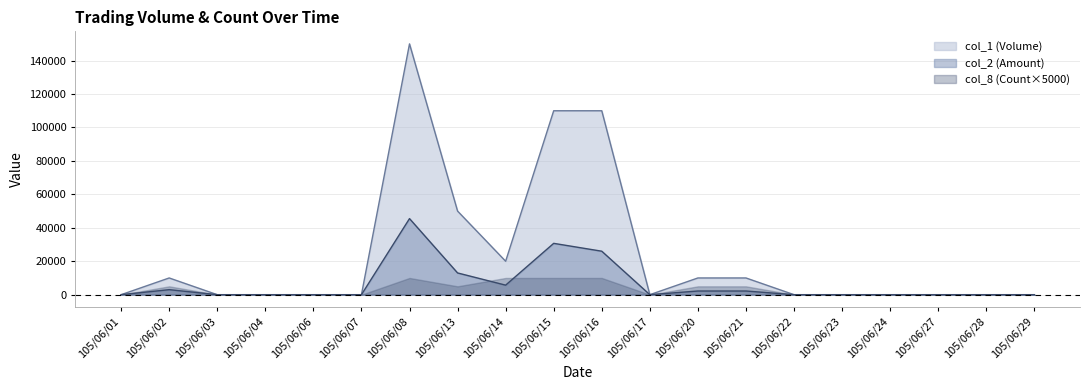

Between 105/06/28 and 105/06/15, which is larger?

105/06/15